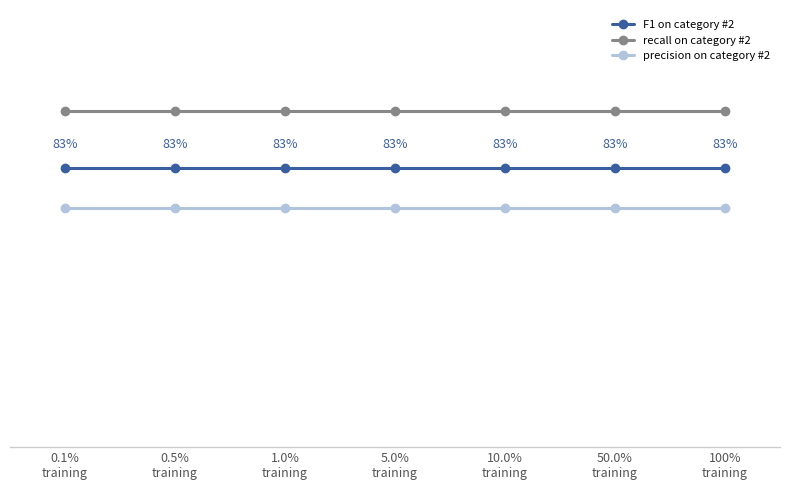

Rank the series by their average value, from highest to lowest.

recall on category #2, F1 on category #2, precision on category #2